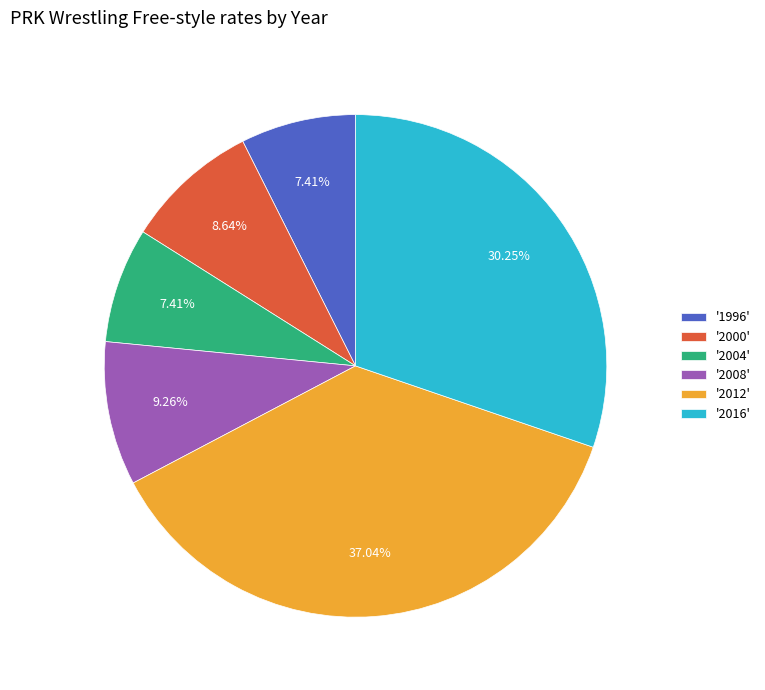

Which has a higher value, '2004' or '2008'?

'2008'